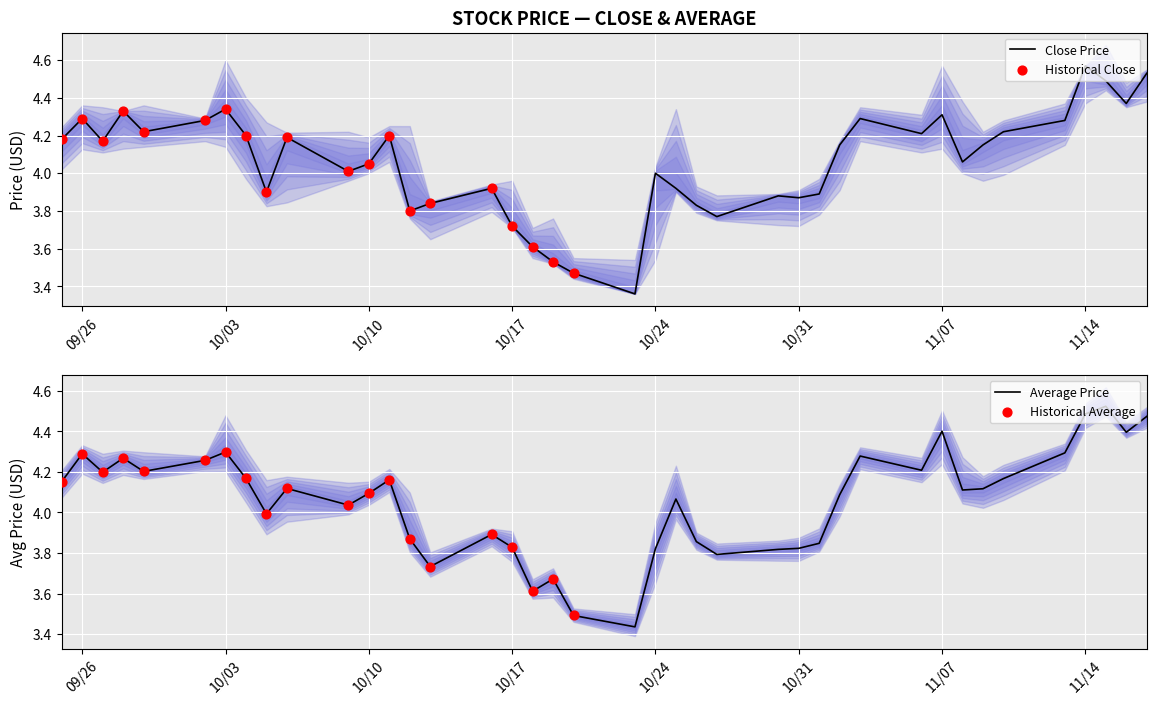

Which series has the largest Y range (max minus min)?

close